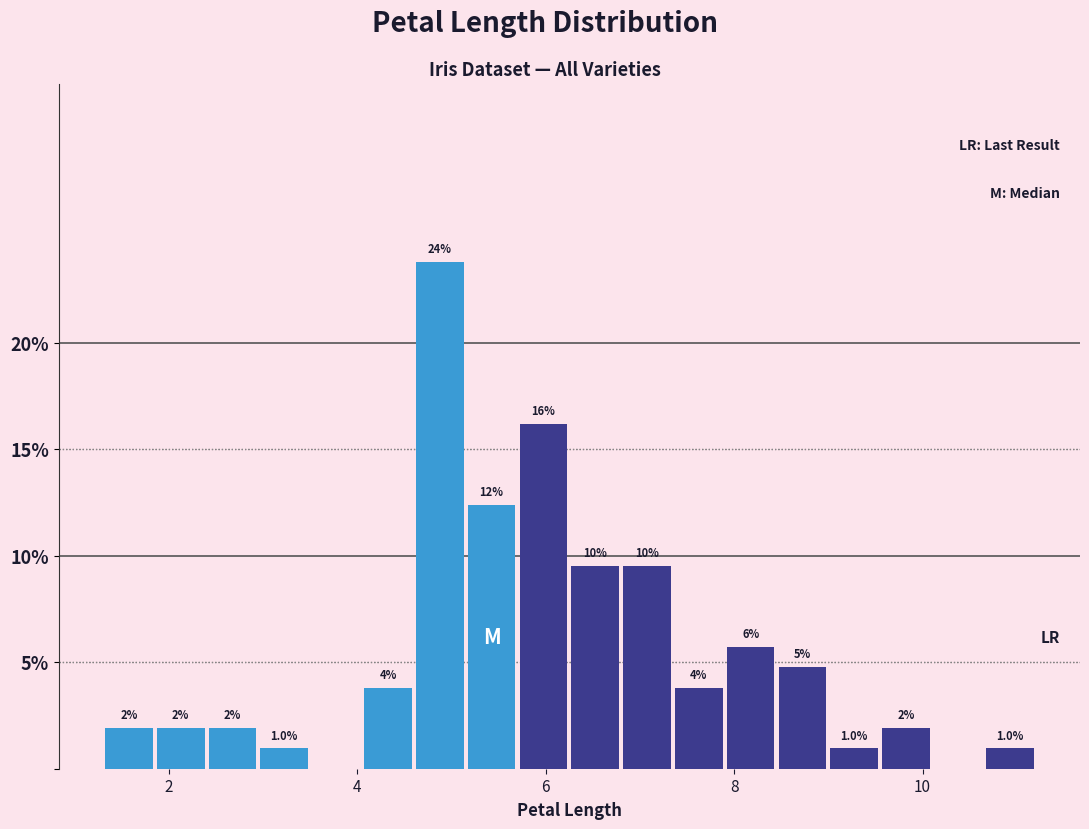

Read against the x-axis, roughly where is the centre of the tallest bar?

4.8